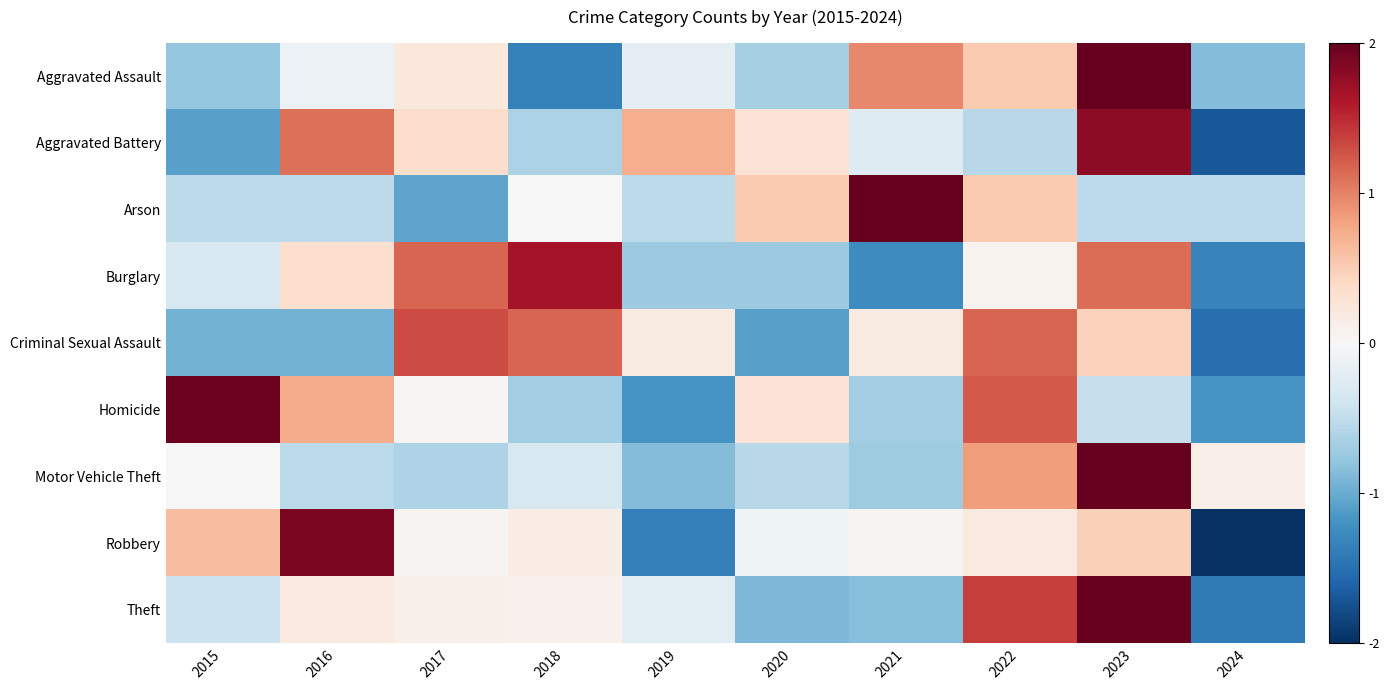

How many data points does each series have?

10